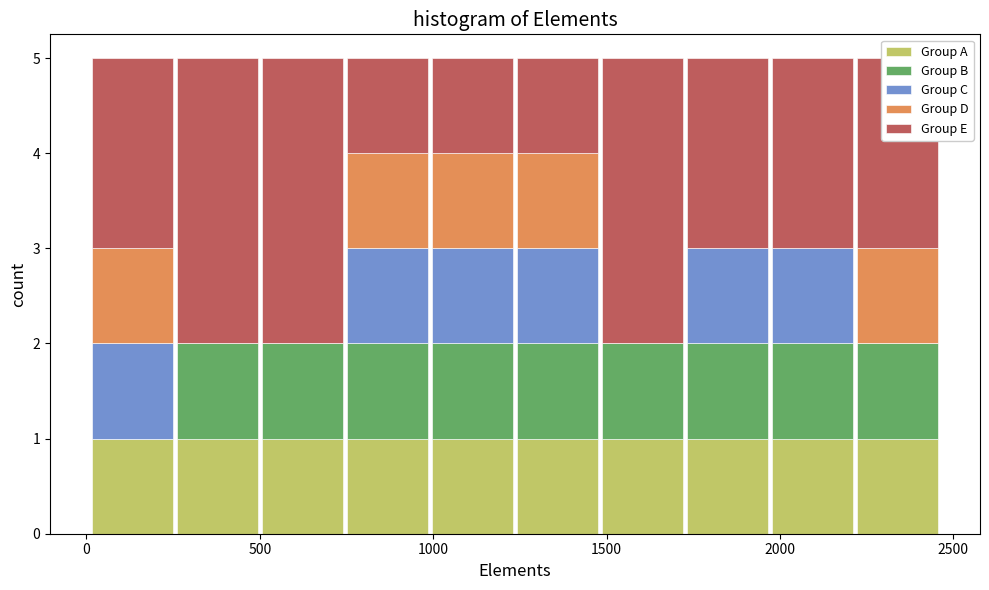

Reading left to right, transcribe this chart: for each stacked bar, give the range it covers on the x-axis and its total height. Neither the bar edges nor the heights are printed on the chart, so give them approximately, as read against the axes.

0 to 250: 5
250 to 500: 5
500 to 750: 5
750 to 1000: 5
1000 to 1250: 5
1250 to 1500: 5
1500 to 1750: 5
1750 to 1950: 5
1950 to 2200: 5
2200 to 2450: 5